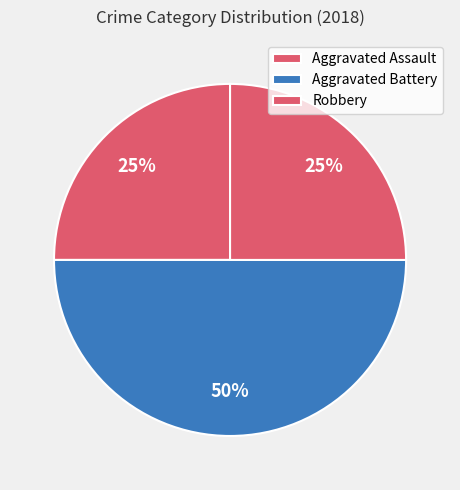

Do Aggravated Assault and Aggravated Battery together represent more than half of the pie?

Yes